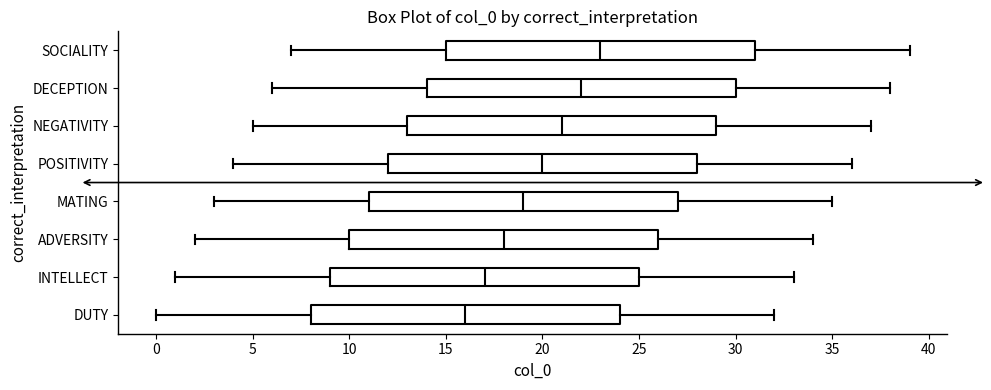

Reading bottom to top, transcribe this box plot: for each box, give where its median line is, the range the box spans, and where its two whiskers end, as read against the x-axis. The values are not printed on the chart, so give them approximately, as read against the axis.

DUTY: median 16, box 8 to 24, whiskers 0 to 32
INTELLECT: median 17, box 9 to 25, whiskers 1 to 33
ADVERSITY: median 18, box 10 to 26, whiskers 2 to 34
MATING: median 19, box 11 to 27, whiskers 3 to 35
POSITIVITY: median 20, box 12 to 28, whiskers 4 to 36
NEGATIVITY: median 21, box 13 to 29, whiskers 5 to 37
DECEPTION: median 22, box 14 to 30, whiskers 6 to 38
SOCIALITY: median 23, box 15 to 31, whiskers 7 to 39